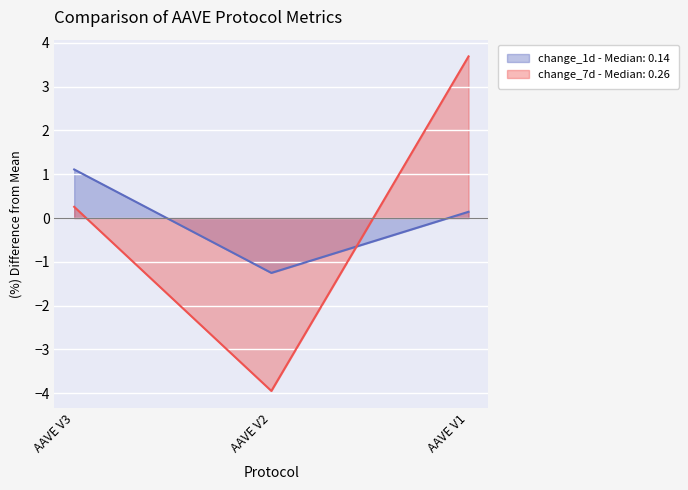

Is it true that change_7d equals -7.0 at AAVE V2?

False